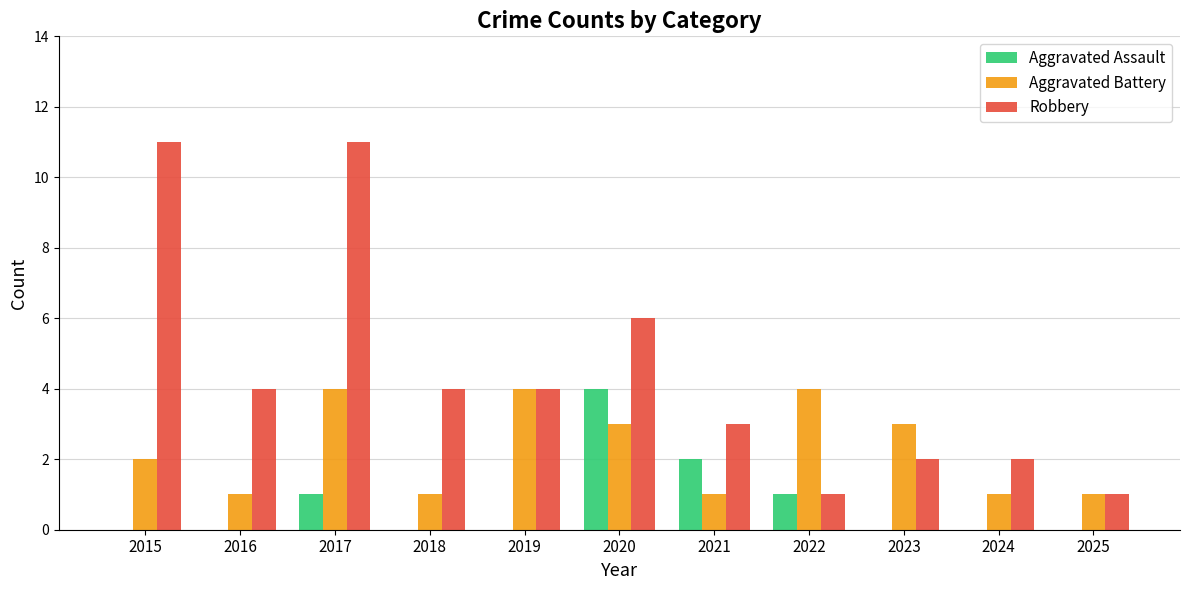

What value does the Robbery series have at 2021?

3